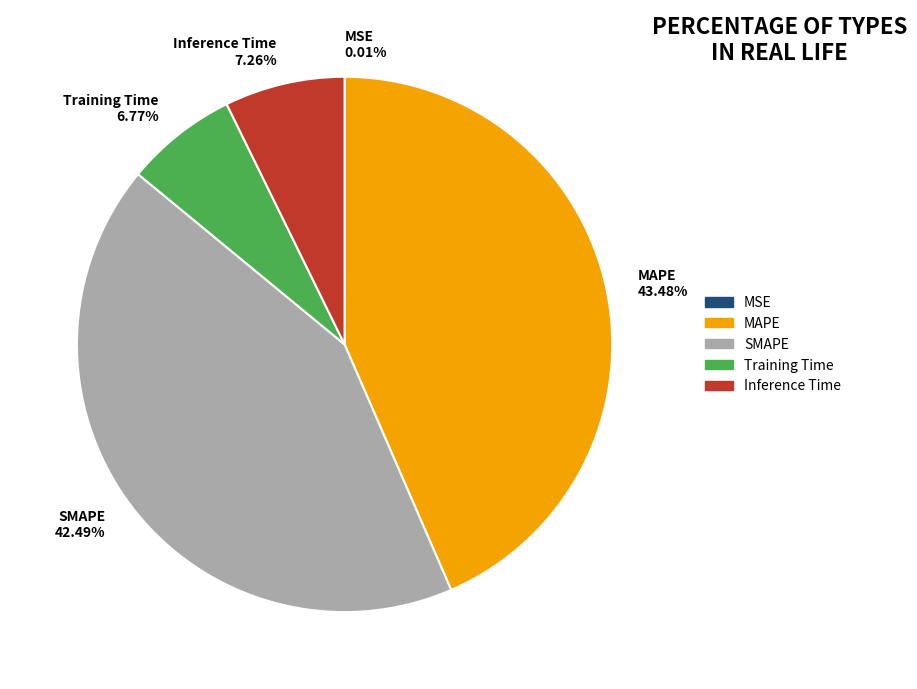

Approximately how many times larger is the value at MAPE compared to SMAPE?

1.0